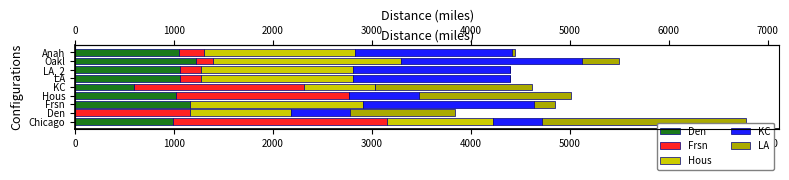

What value does the Hous series have at Oakl, to the nearest 10?

1900